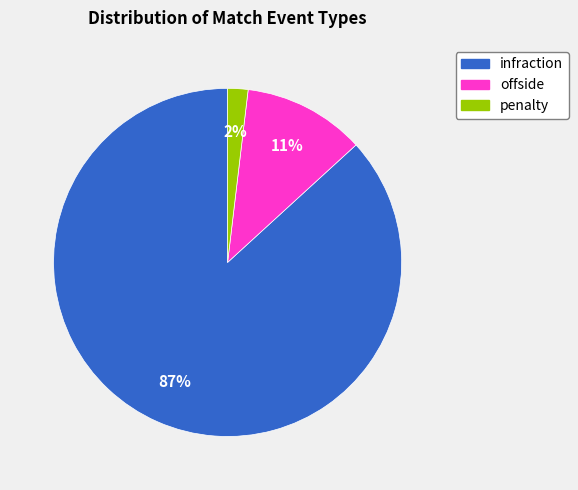

Which slice is the largest?

infraction